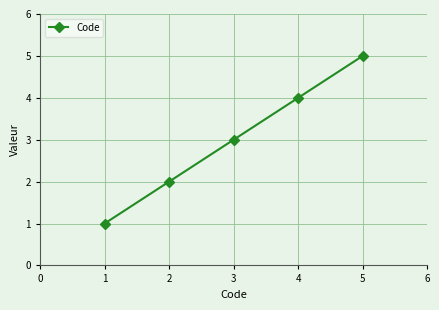

What is the approximate value at 1?

1